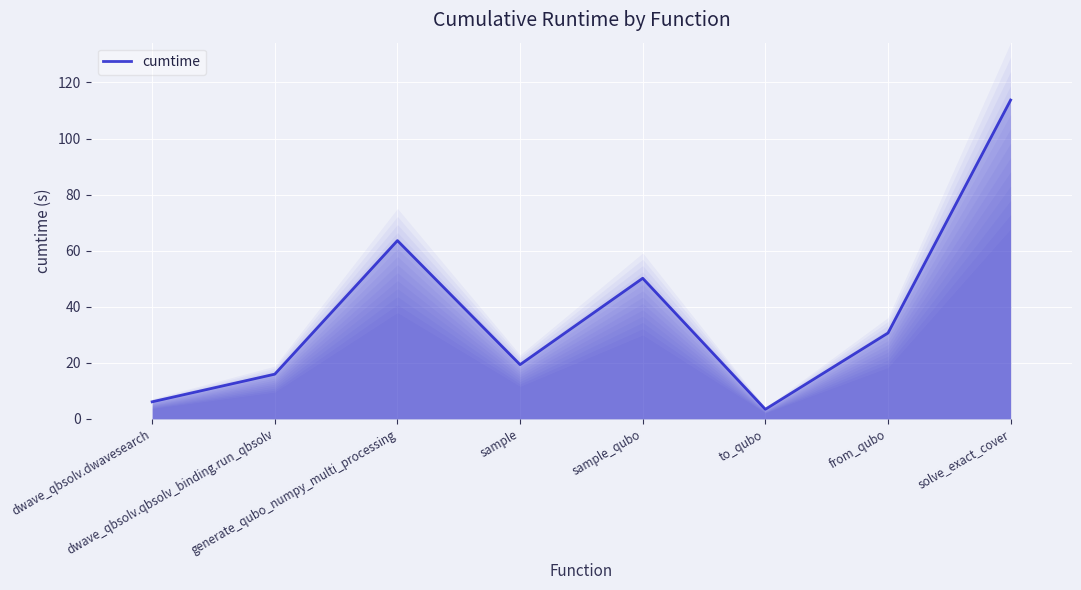

At which label does the data first exceed 30?

generate_qubo_numpy_multi_processing